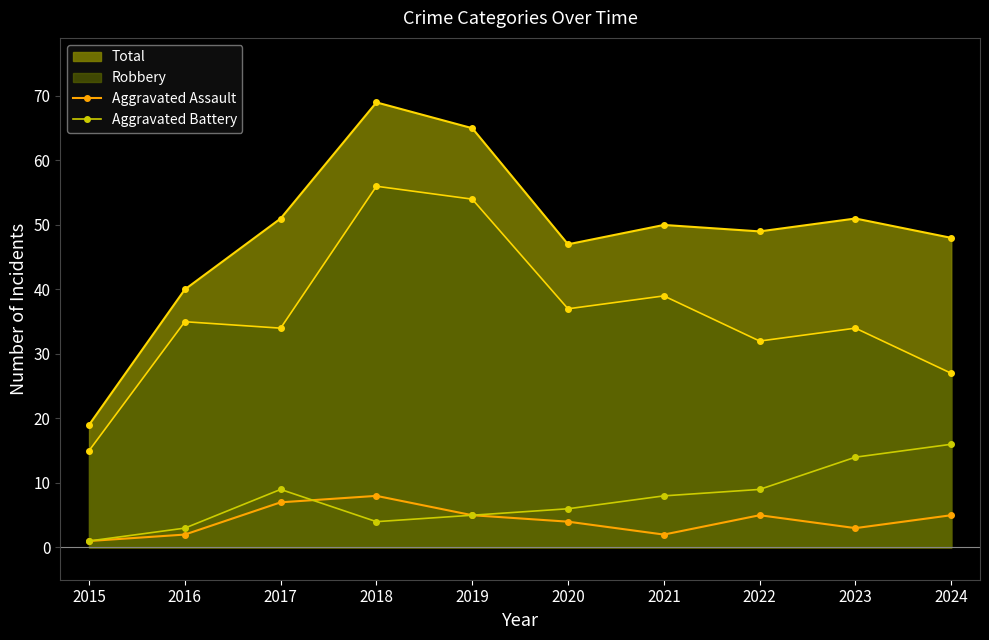

True or false: Aggravated Battery has a value of 16 at 2024.

True